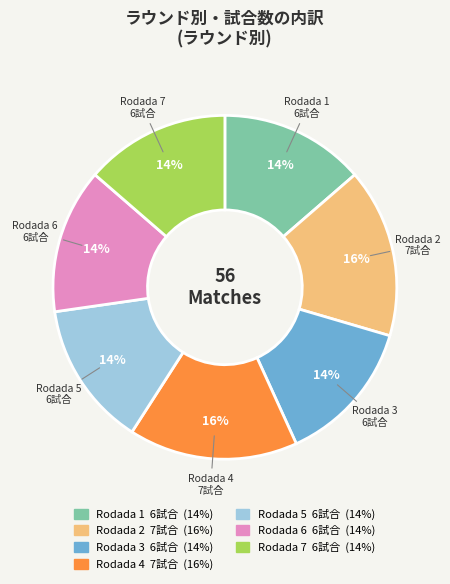

Is there any slice that represents more than half of the pie?

No